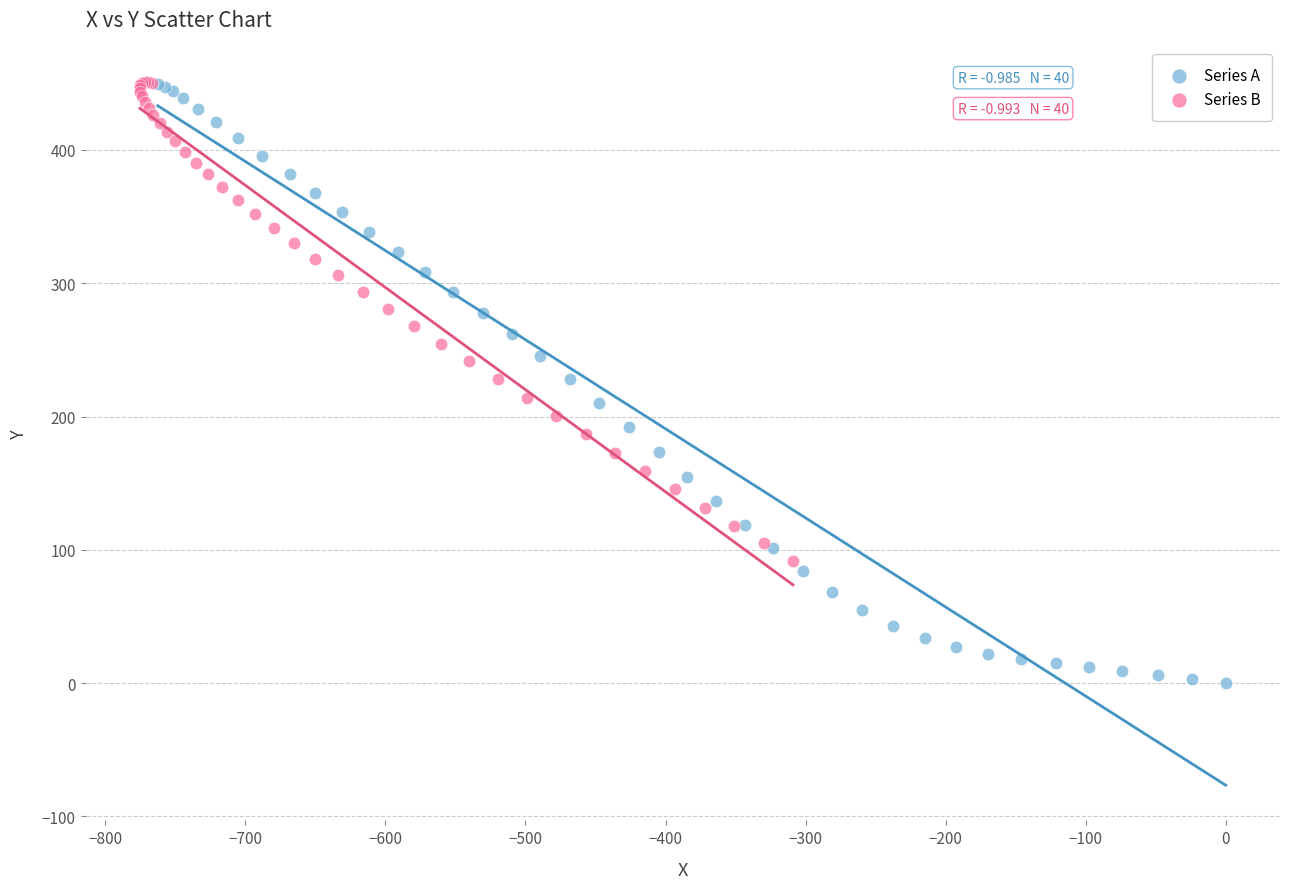

Which series has the widest spread of Y values?

Series A